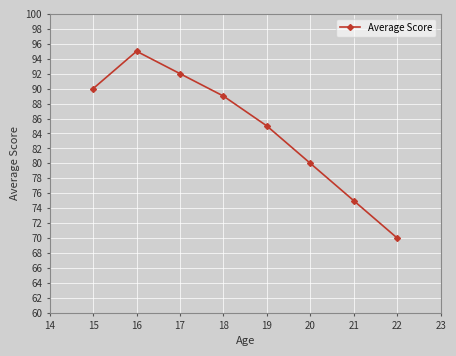

What is the sum of the values at 17 and 15?

182